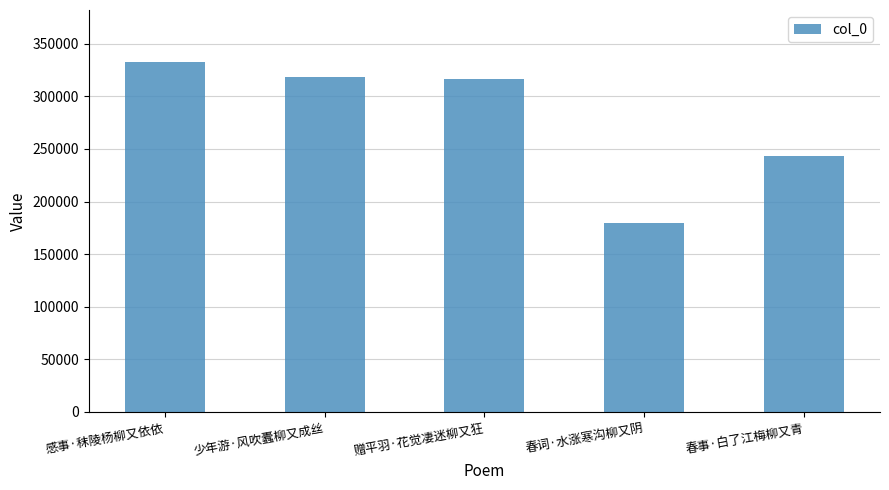

Is it true that the value at 赠平羽·花觉凄迷柳又狂 is 514810?

False